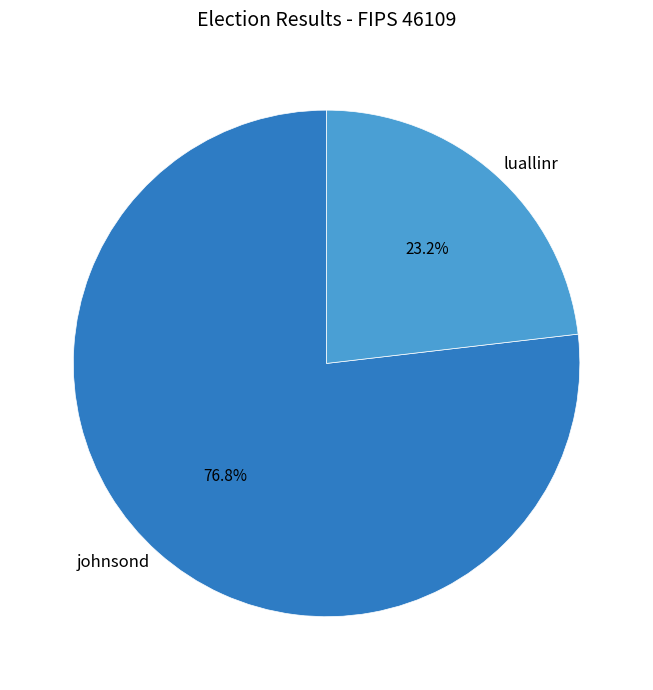

To the nearest percent, what is the difference between the johnsond and luallinr slice percentages?

54%